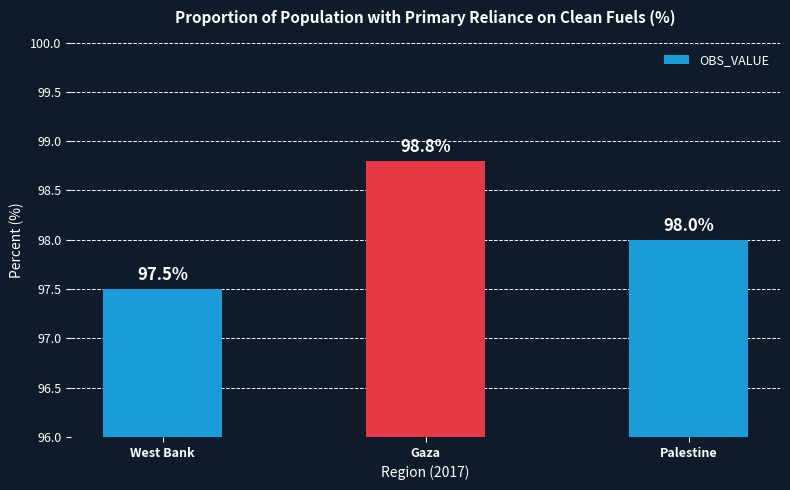

Are the bars grouped side by side (vs. stacked)?

No